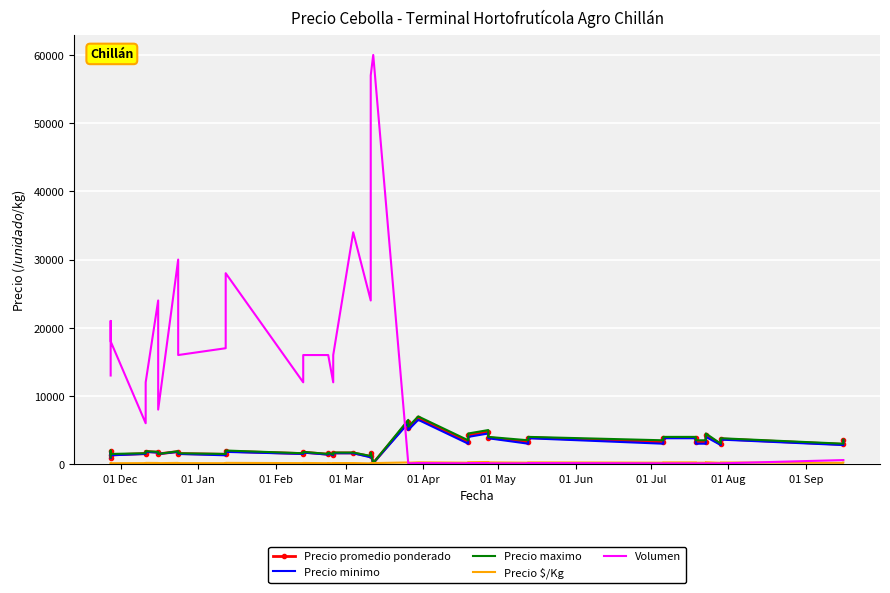

Is the value of Volumen at 18 greater than the value of Precio minimo at 01 Feb?

Yes